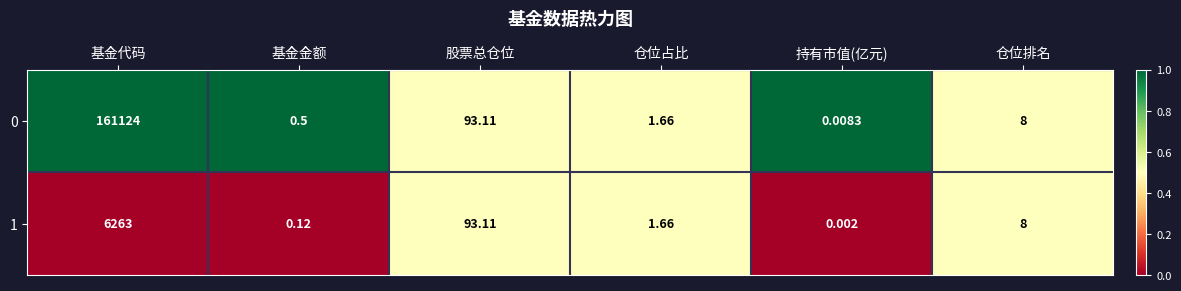

At which category is the sum across all series the highest?

基金代码